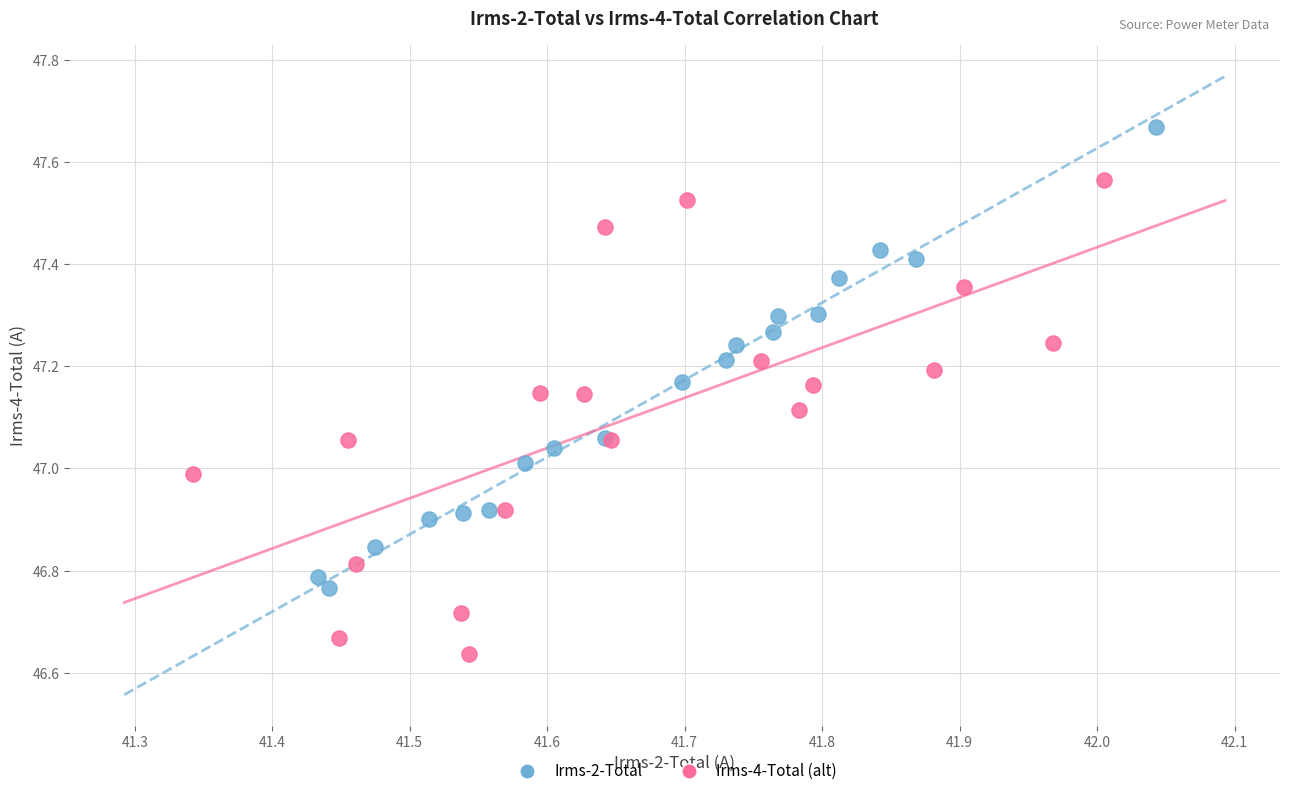

Which series contains the lowest Y value?

Irms-4-Total (alt)